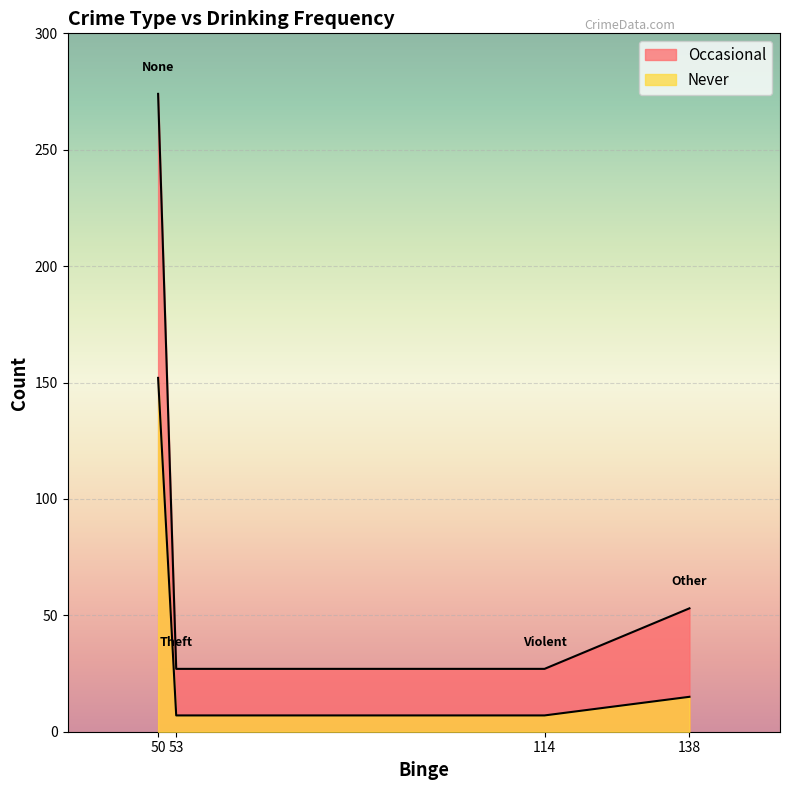

Which series has the largest range (max minus min)?

Occasional